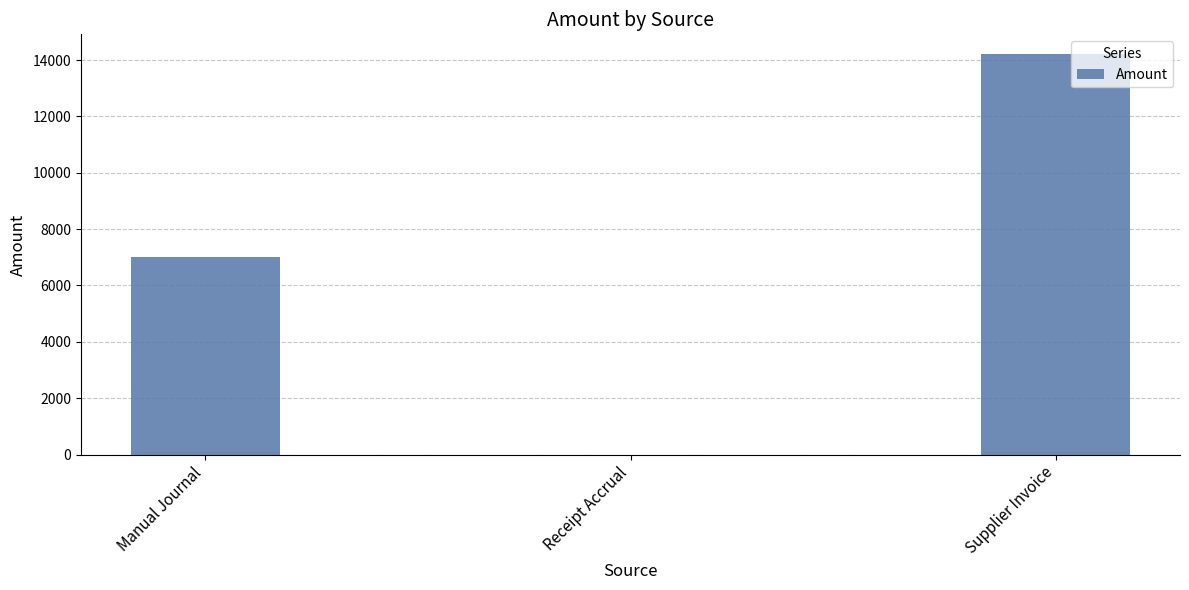

What is the sum of all values?

21208.5